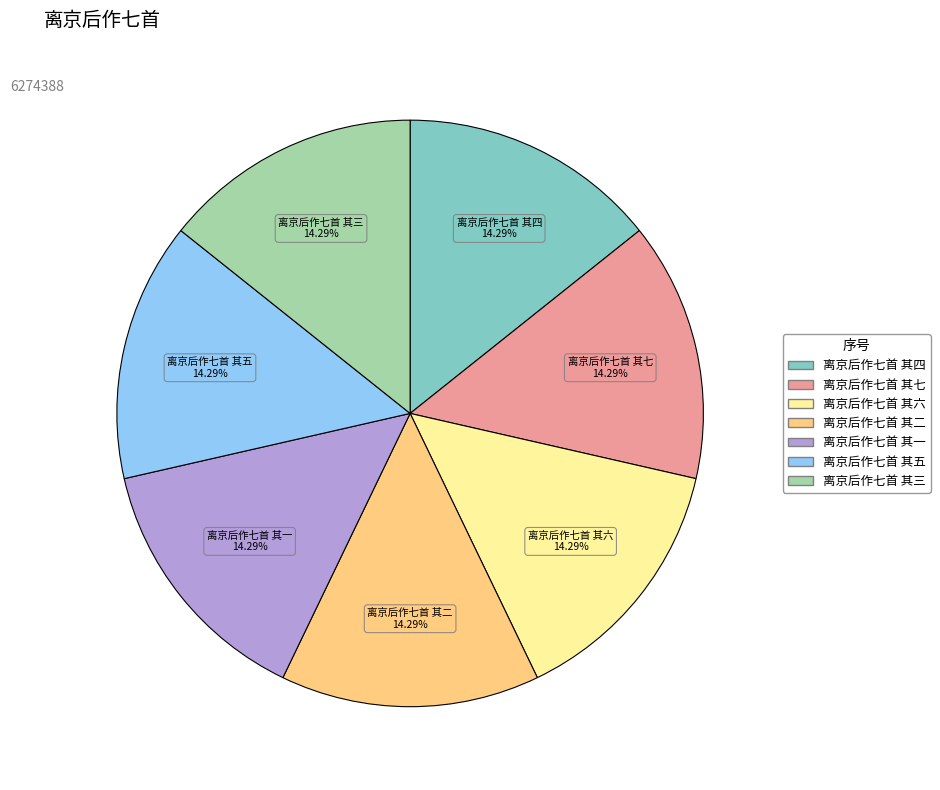

What is the ratio of the value at 离京后作七首 其二 to the value at 离京后作七首 其七?

1.0